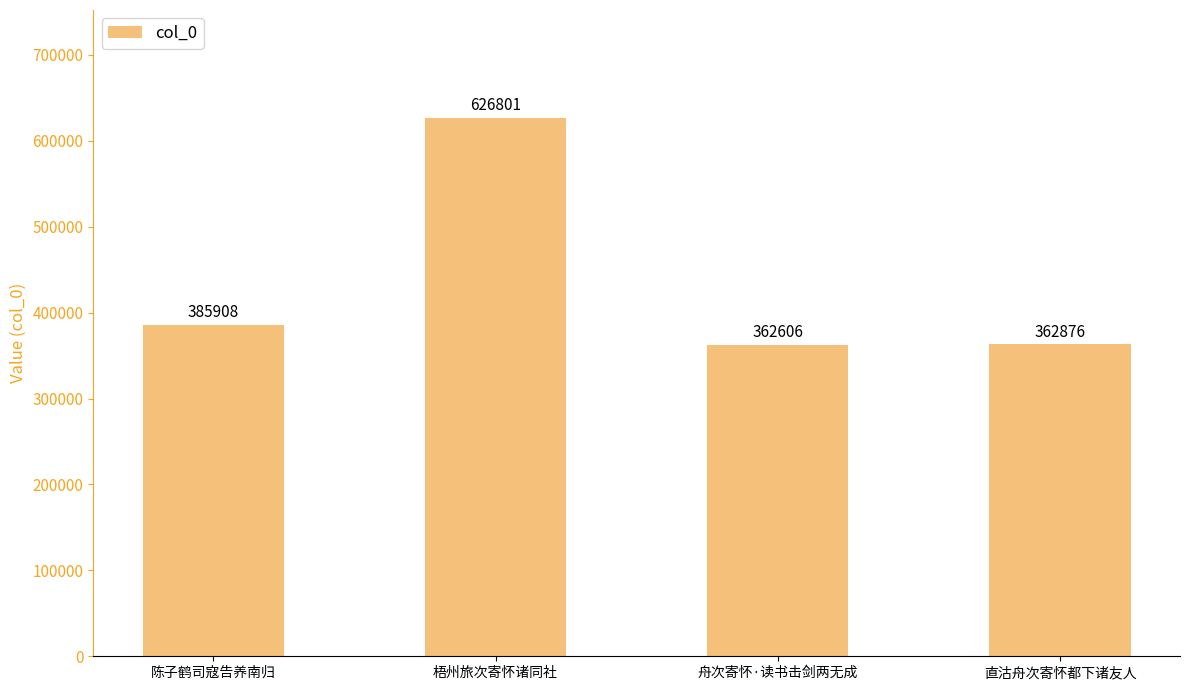

How many data points are less than 385908?

2